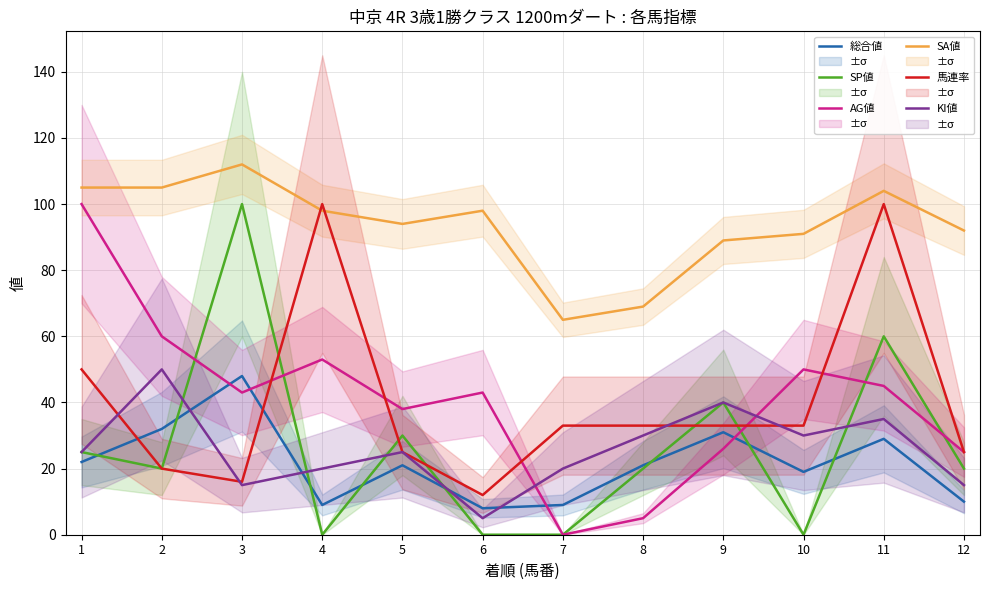

What value does the 総合値 series have at 6, to the nearest 10?

10